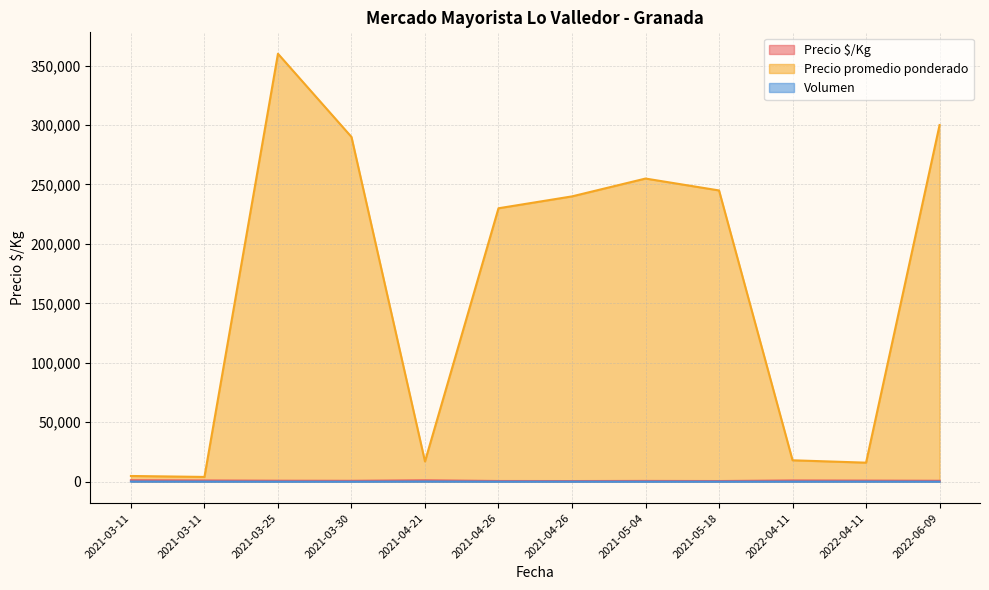

At how many categories does at least one series exceed 281669?

3